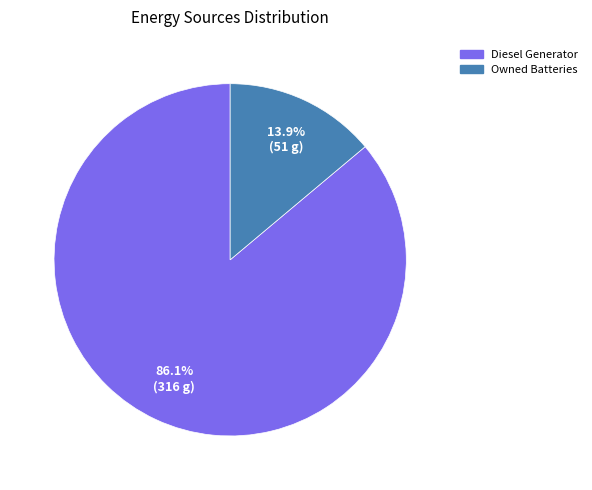

Is there a majority slice in this chart?

Yes